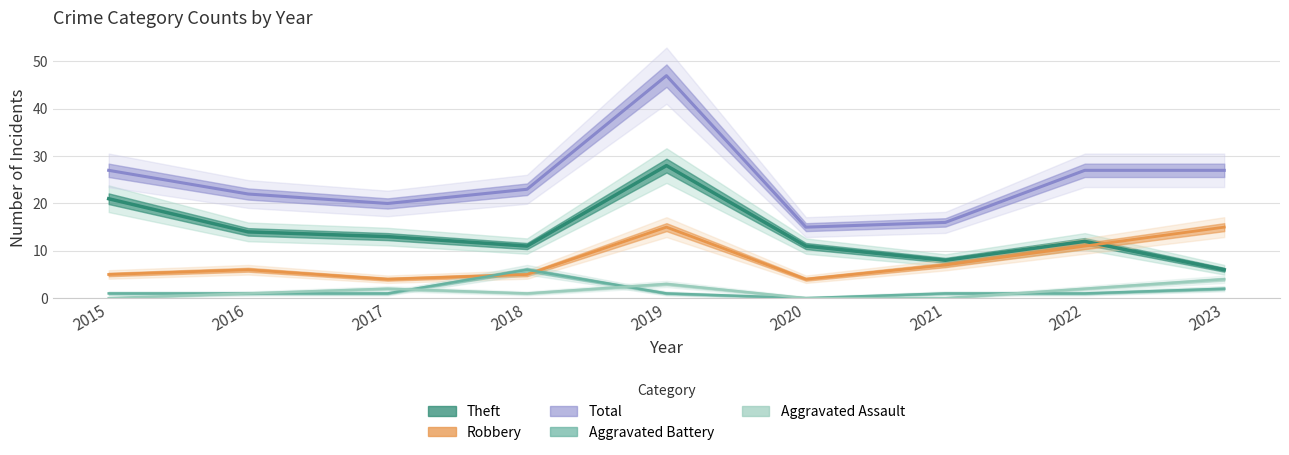

What is the difference between the maximum and minimum values in the Aggravated Battery series?

6